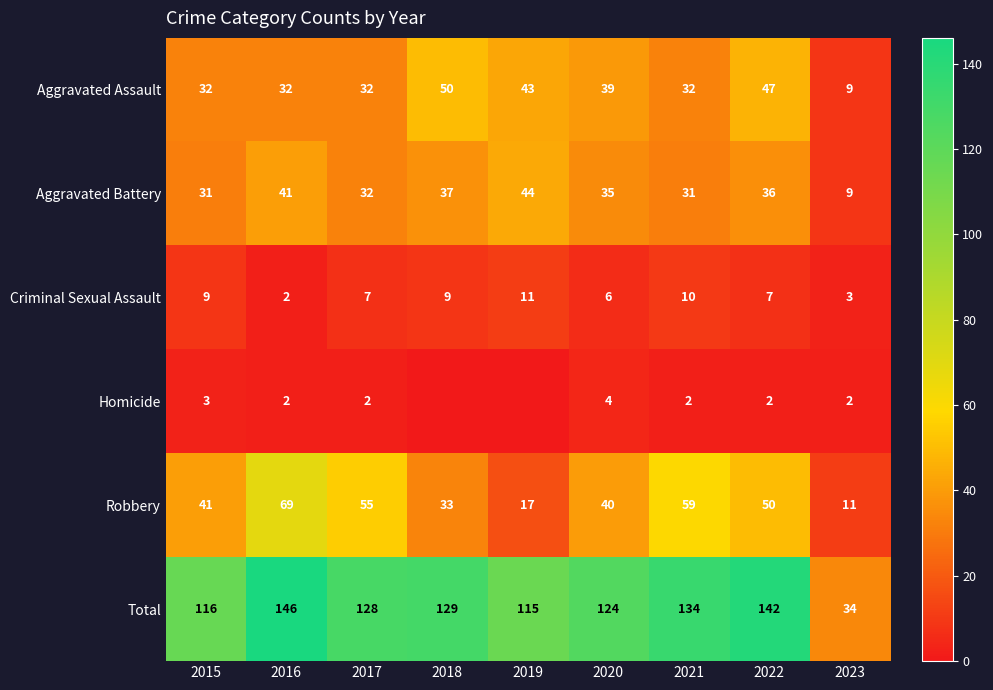

Read the Aggravated Battery value at 2023.

9